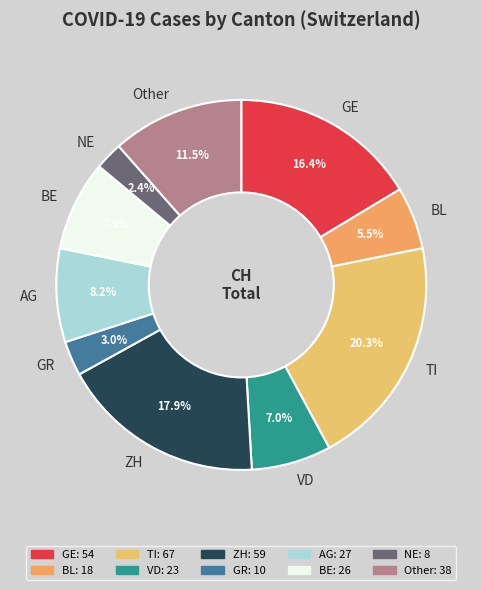

How much of the chart is everything except VD?

93.0%